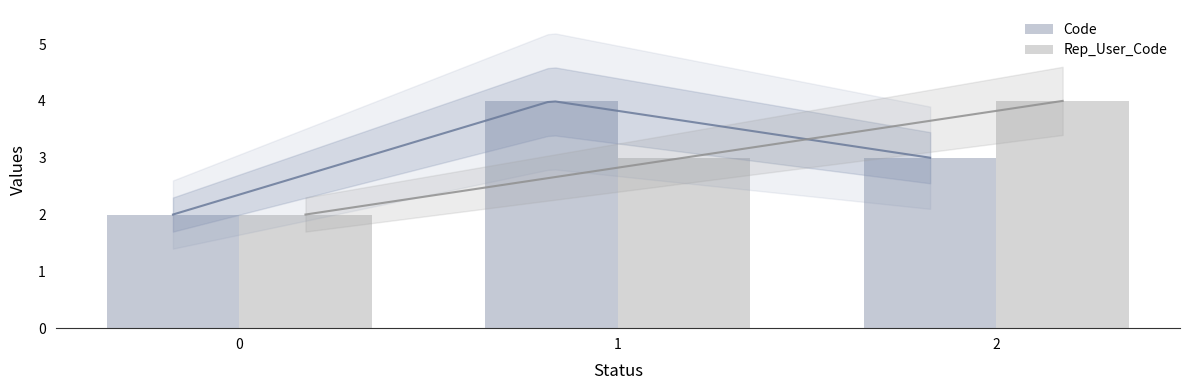

What is the difference between the highest and lowest values at 2?

1